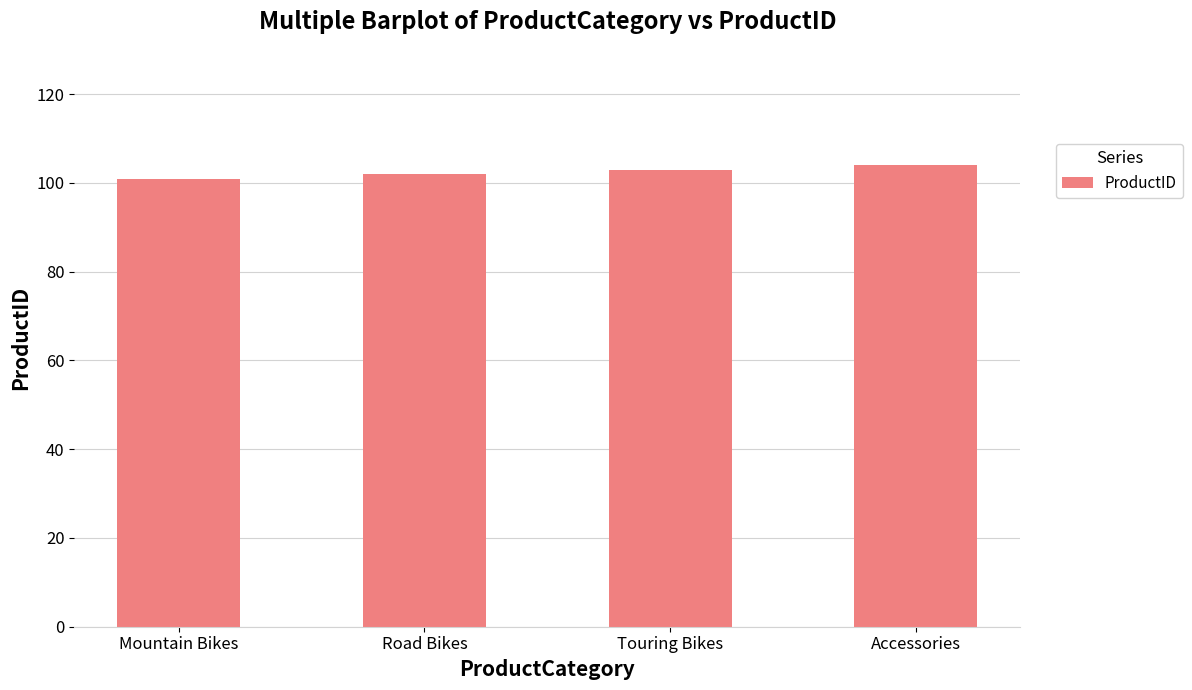

What is the greatest value displayed?

104